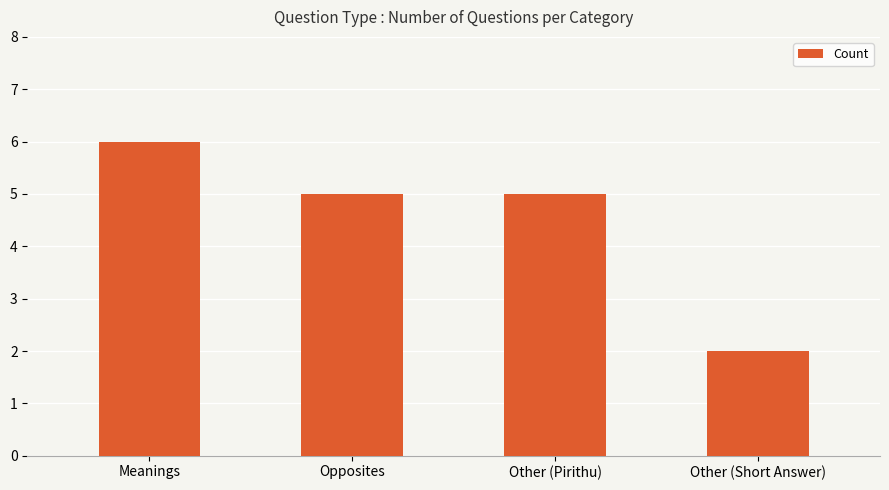

True or false: the data shows 5 at Other (Pirithu).

True